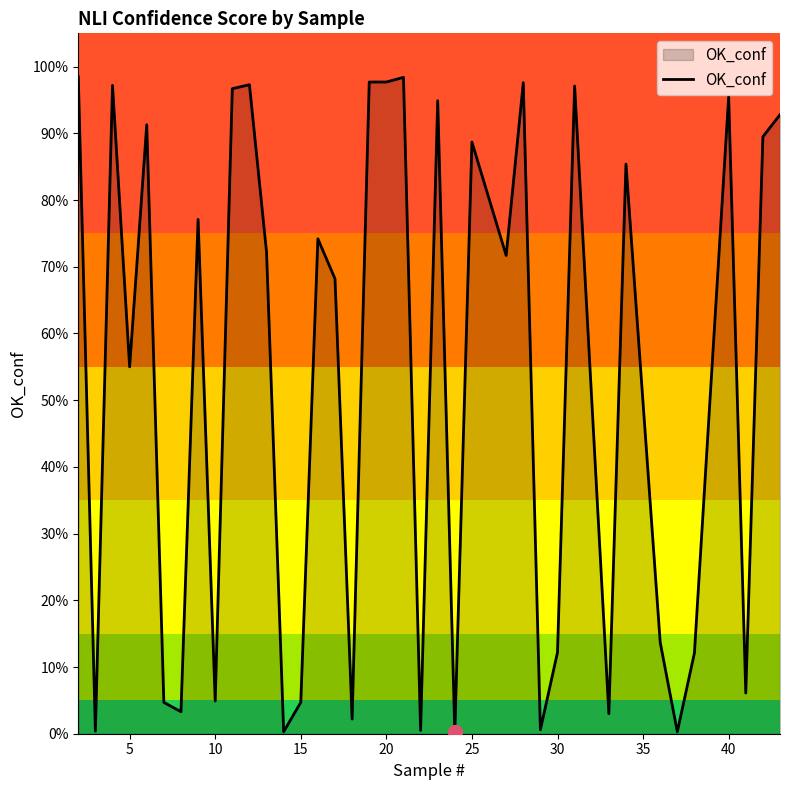

Does the chart have visible grid lines?

No